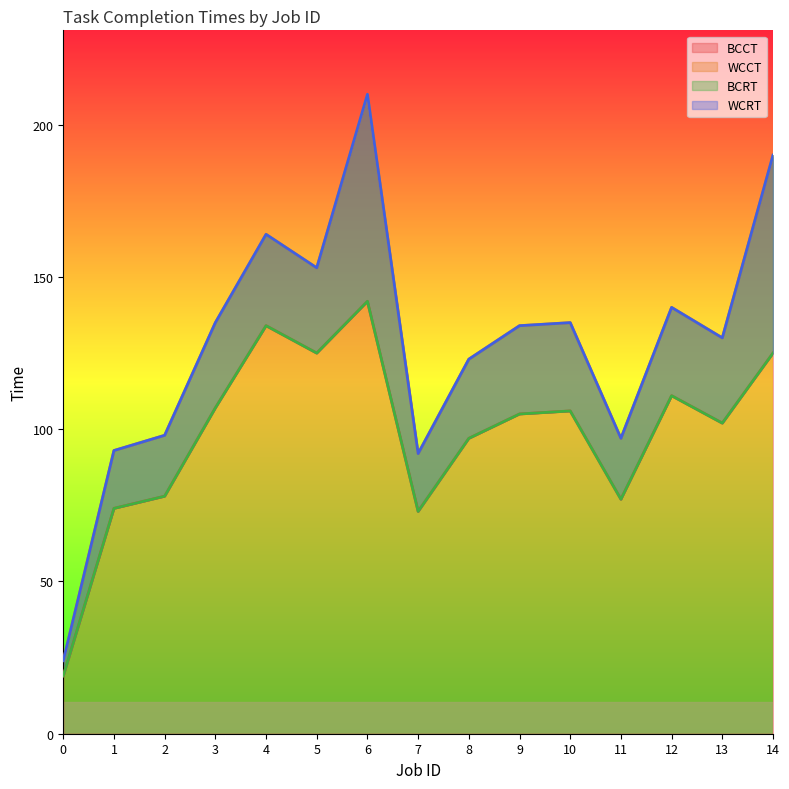

At how many categories does at least one series exceed 124?

9